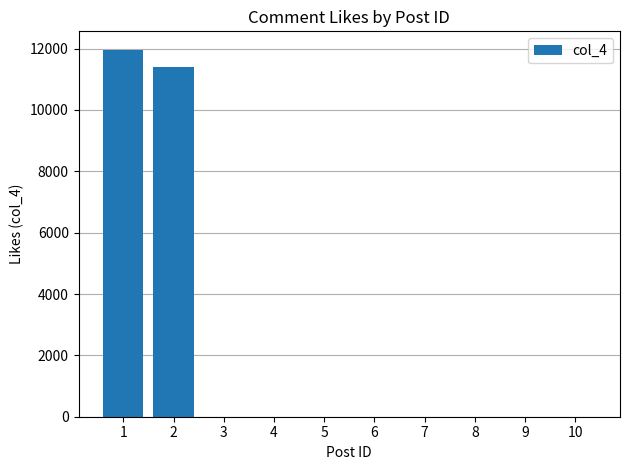

Is it true that the value at 8 is 6532?

False